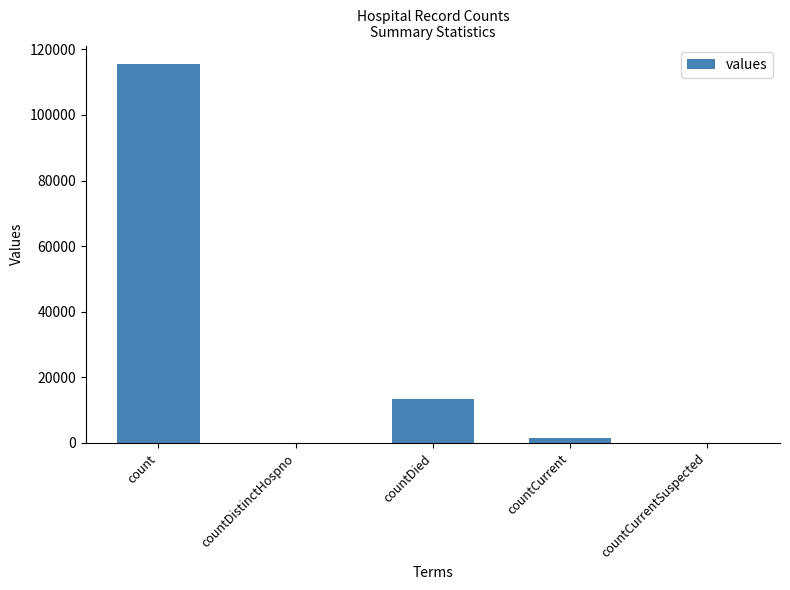

What is the sum of all values?

130105